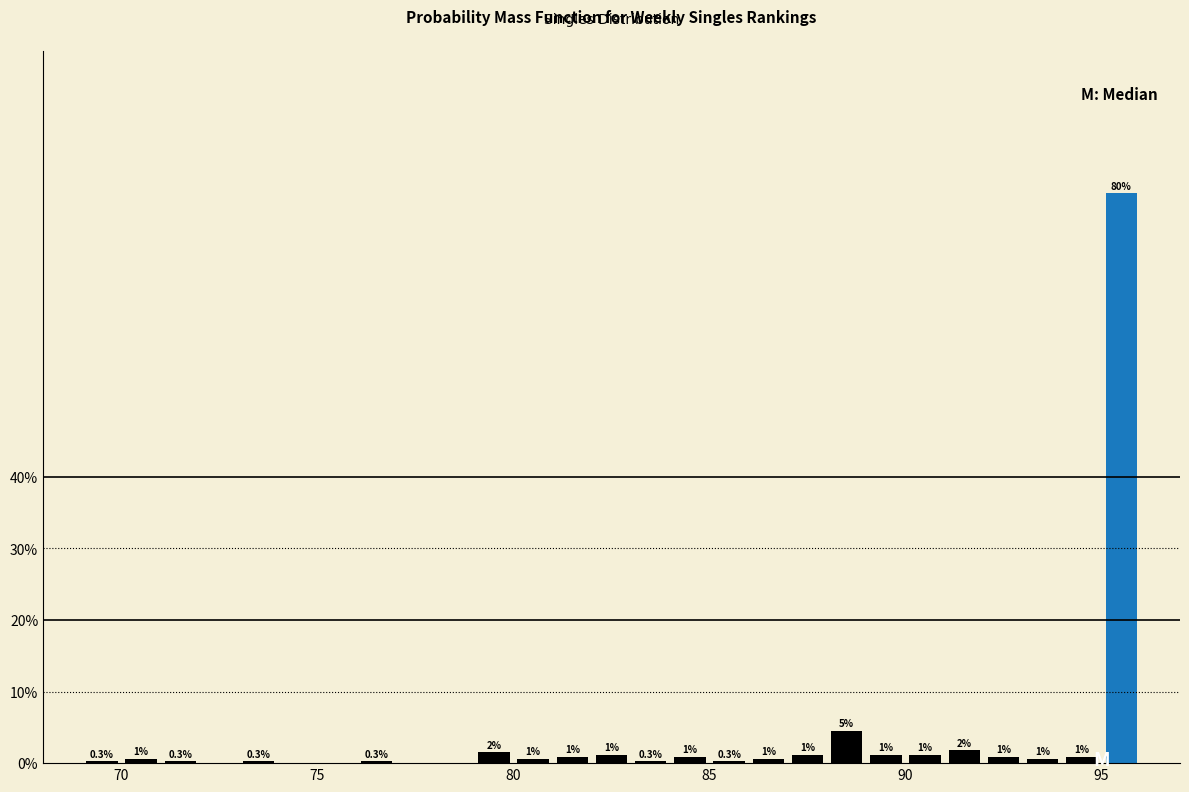

Read against the x-axis, roughly where is the centre of the tallest bar?

95.5